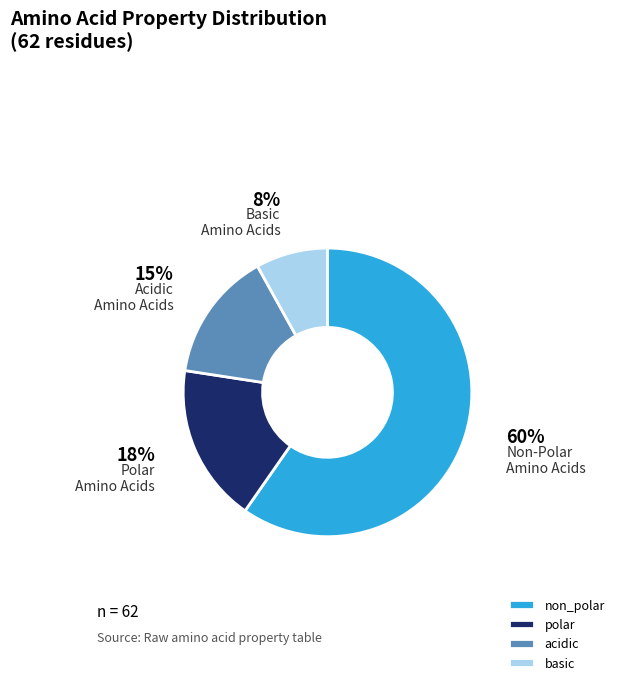

Approximately how many times larger is the value at polar compared to acidic?

1.2